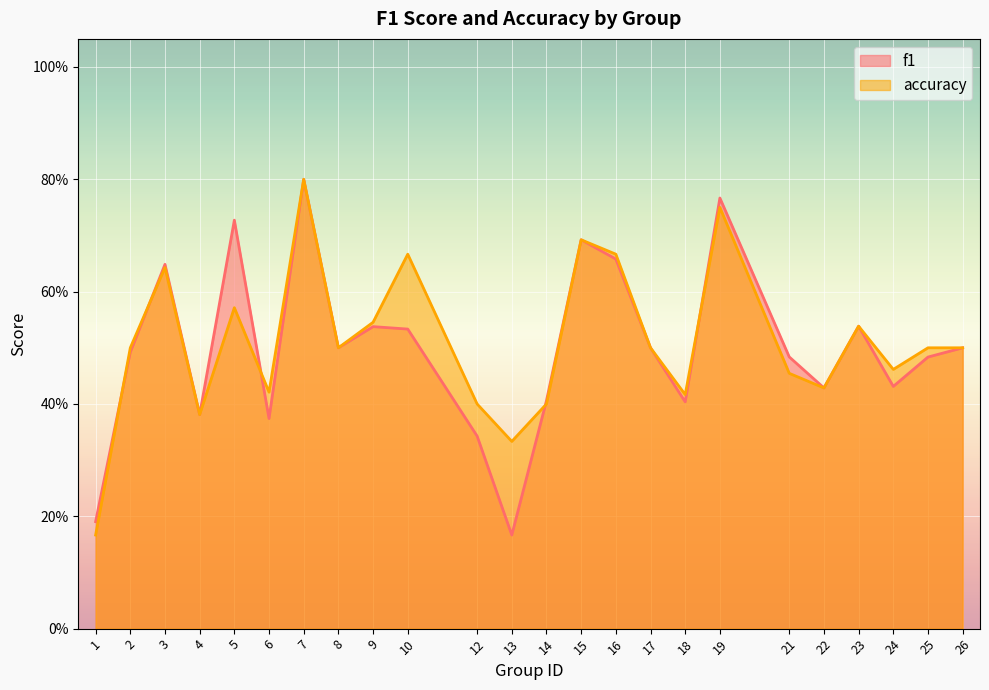

What are all the series names shown in the legend?

f1, accuracy